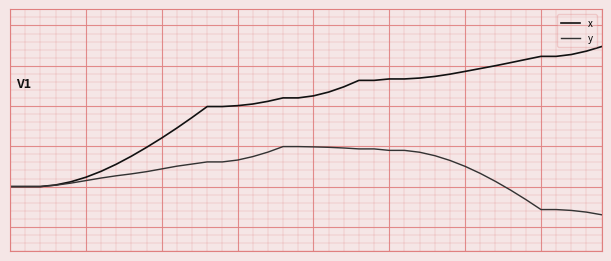

Does the chart display data point markers on the line(s)?

No